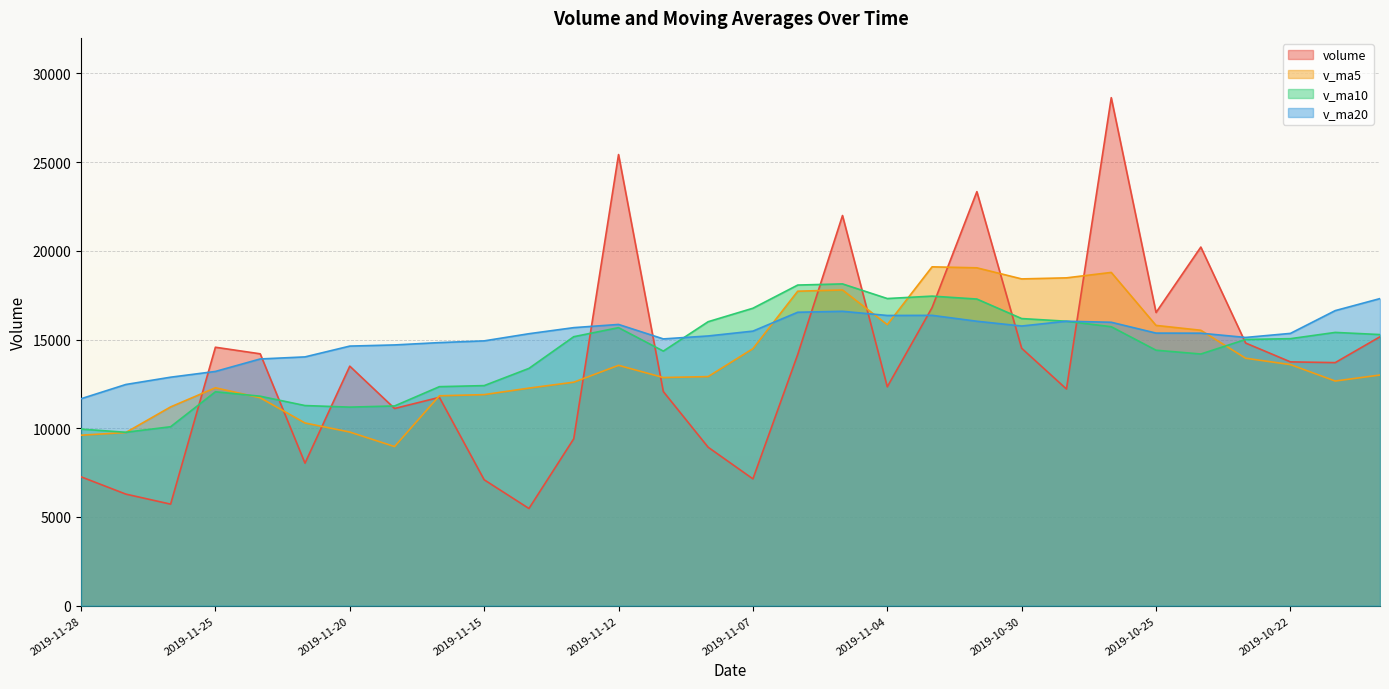

What is the total value across all series at 2019-11-26?

39888.9